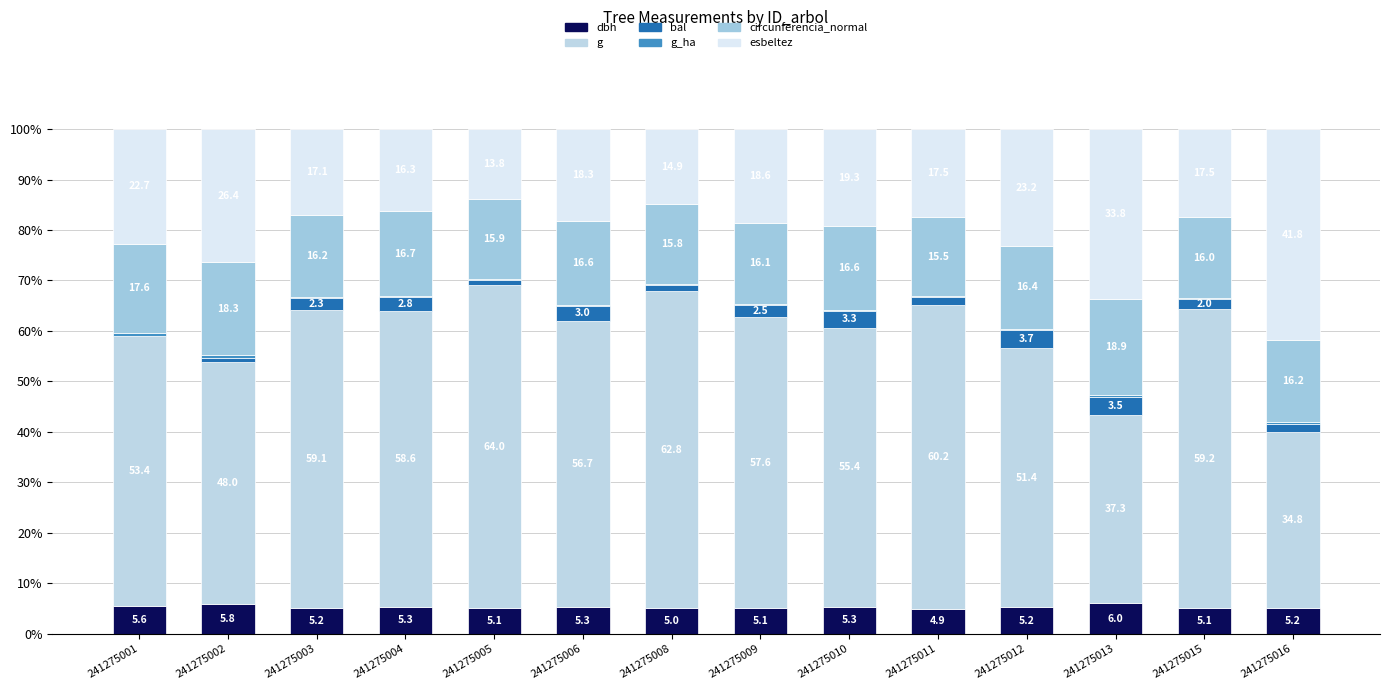

What is the total value across all series at 241275009?

100.0